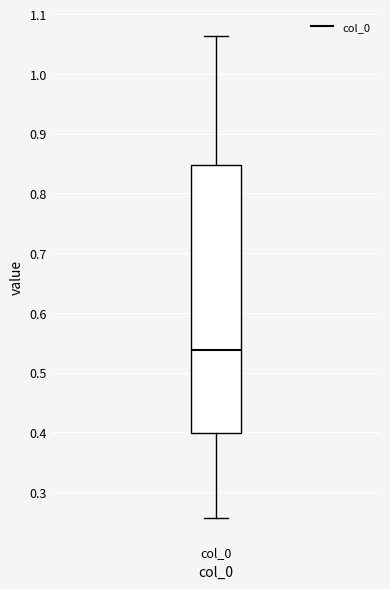

Where does the lower whisker of the box for col_0 end on the y-axis? The values are not printed on the chart, so give them approximately, as read against the axis.

0.26